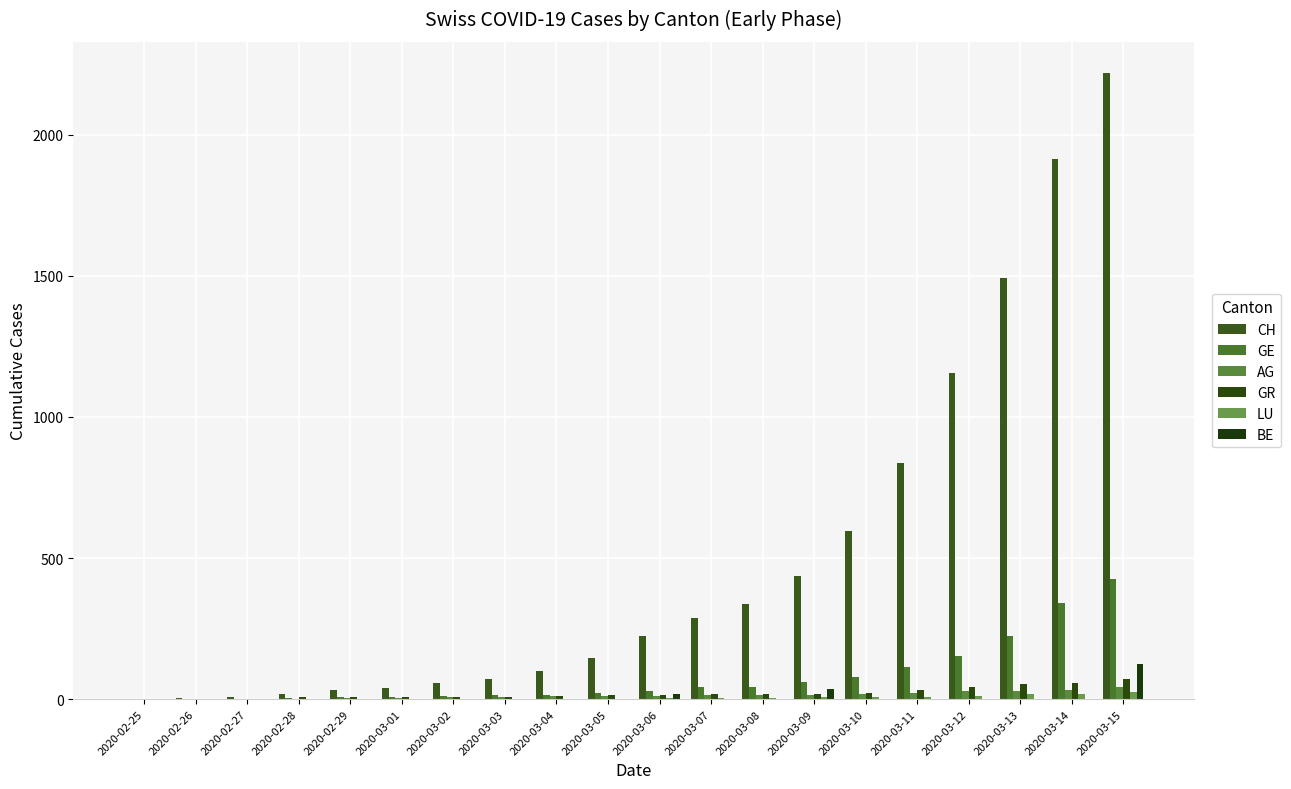

What is the label of the 5th bar from the left?

2020-02-29